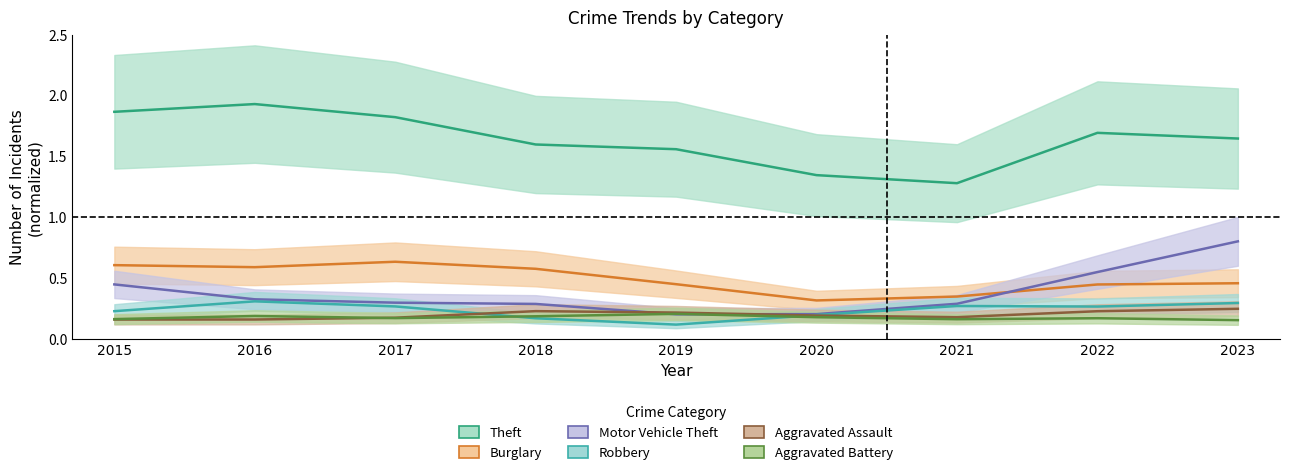

Where is the first local minimum for Robbery?

2019